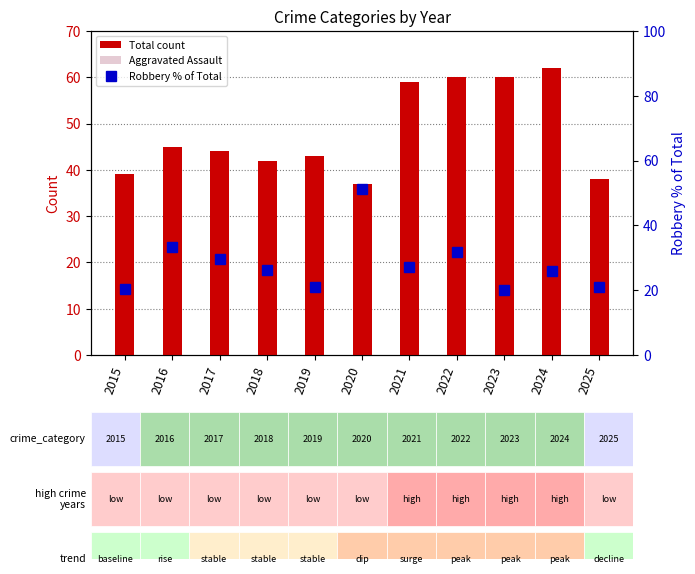

Reading left to right, list all the values displayed in this chart.

Total count: 2015=39.0	2016=45.0	2017=44.0	2018=42.0	2019=43.0	2020=37.0	2021=59.0	2022=60.0	2023=60.0	2024=62.0	2025=38.0
Aggravated Assault: 2015=12.0	2016=13.0	2017=12.0	2018=19.0	2019=16.0	2020=9.0	2021=21.0	2022=23.0	2023=22.0	2024=19.0	2025=16.0
Robbery % of Total: 2015=20.5	2016=33.3	2017=29.5	2018=26.2	2019=20.9	2020=51.4	2021=27.1	2022=31.7	2023=20.0	2024=25.8	2025=21.1